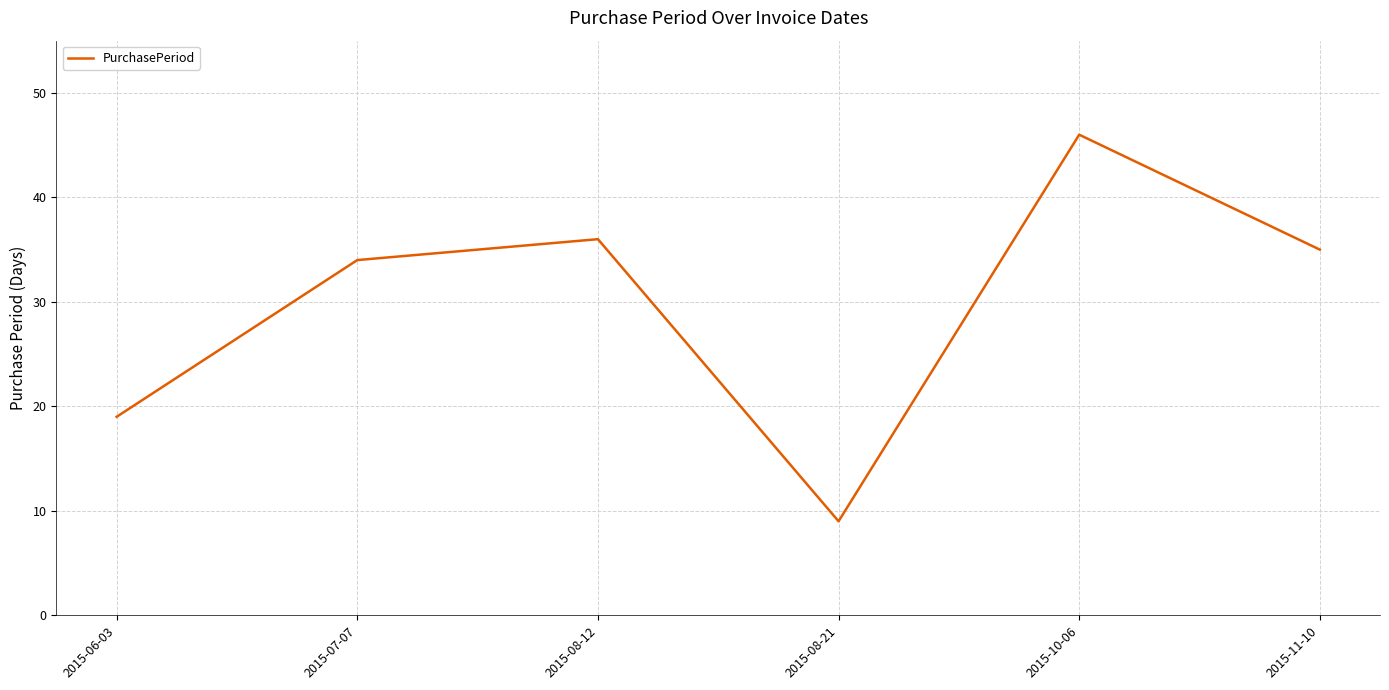

Is it true that the value at 2015-07-07 is 61?

False